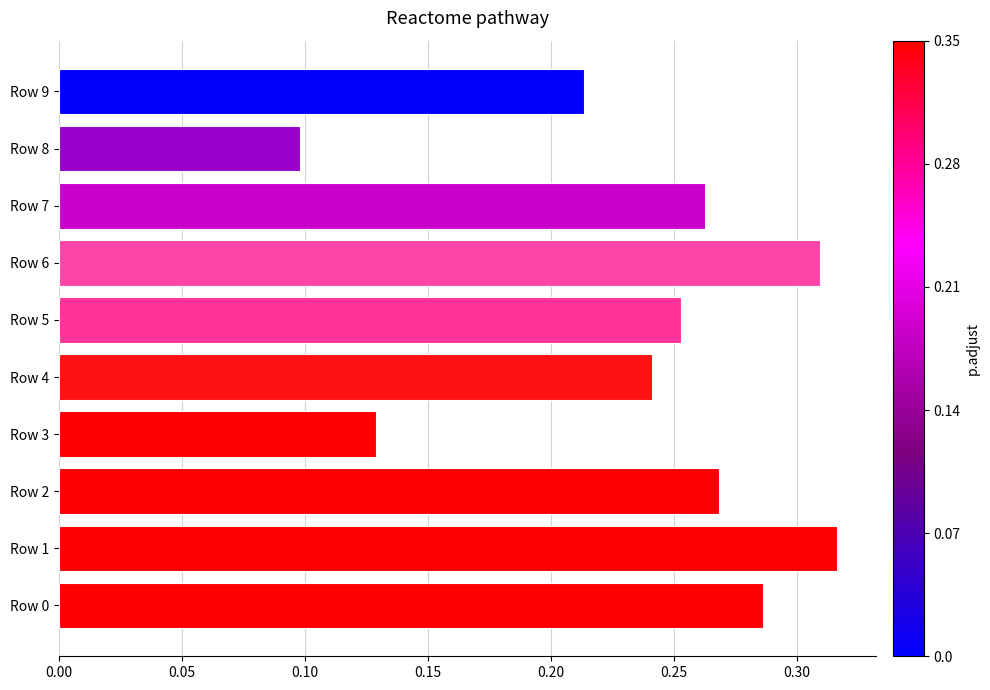

How many values are between 0 and 1?

10